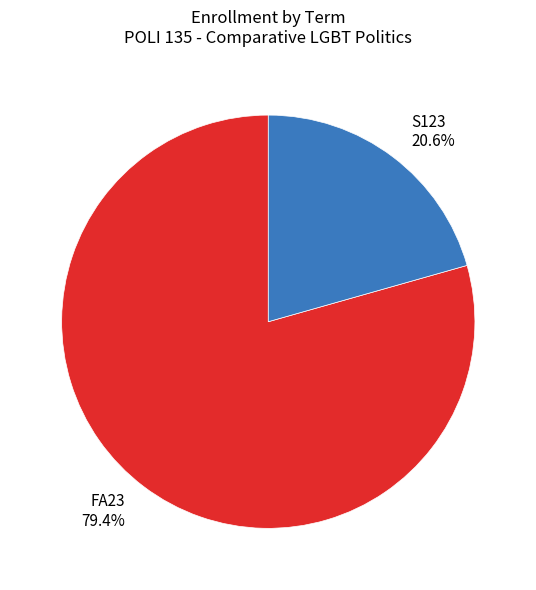

To the nearest percent, what is the combined percentage of S123 and FA23?

100%